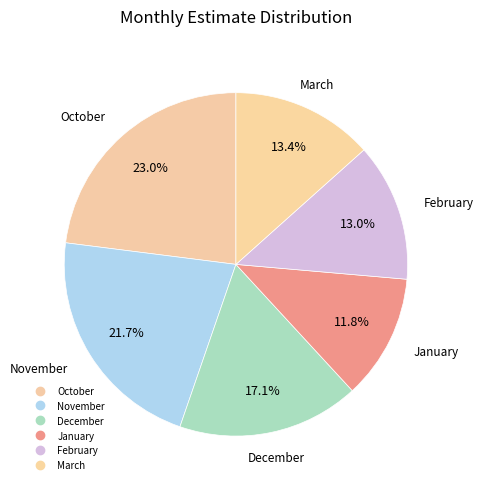

Is the sum of October and January greater than half?

No